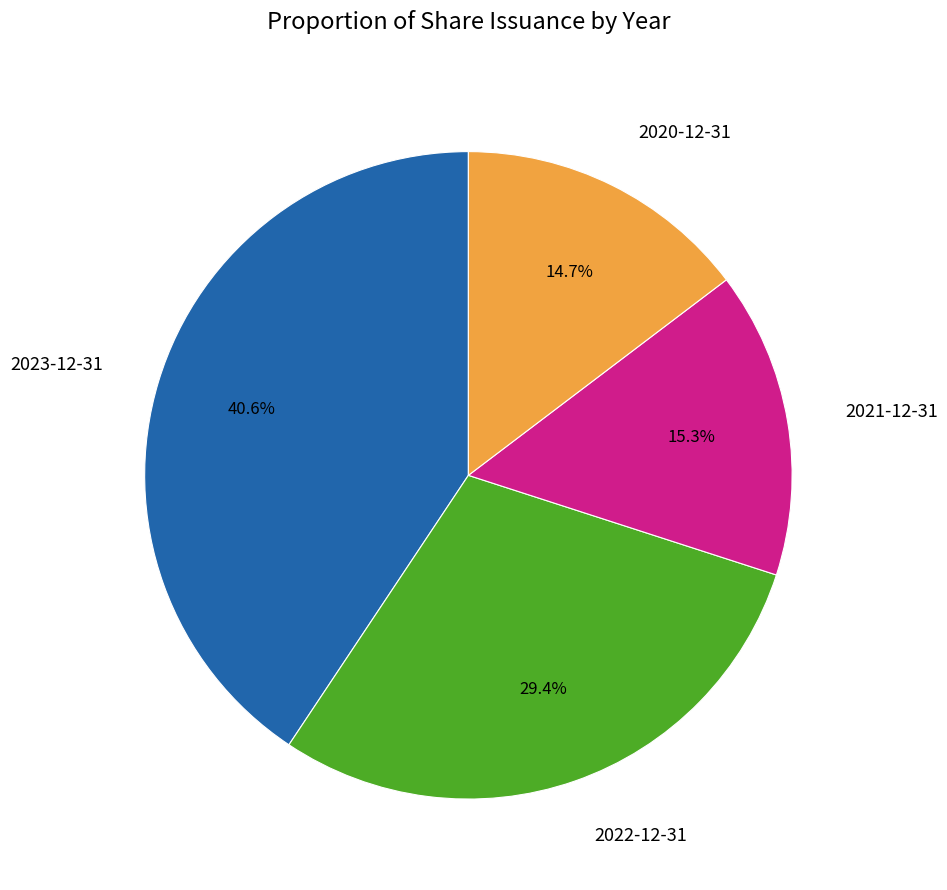

Rank the categories by value from lowest to highest.

2020-12-31, 2021-12-31, 2022-12-31, 2023-12-31